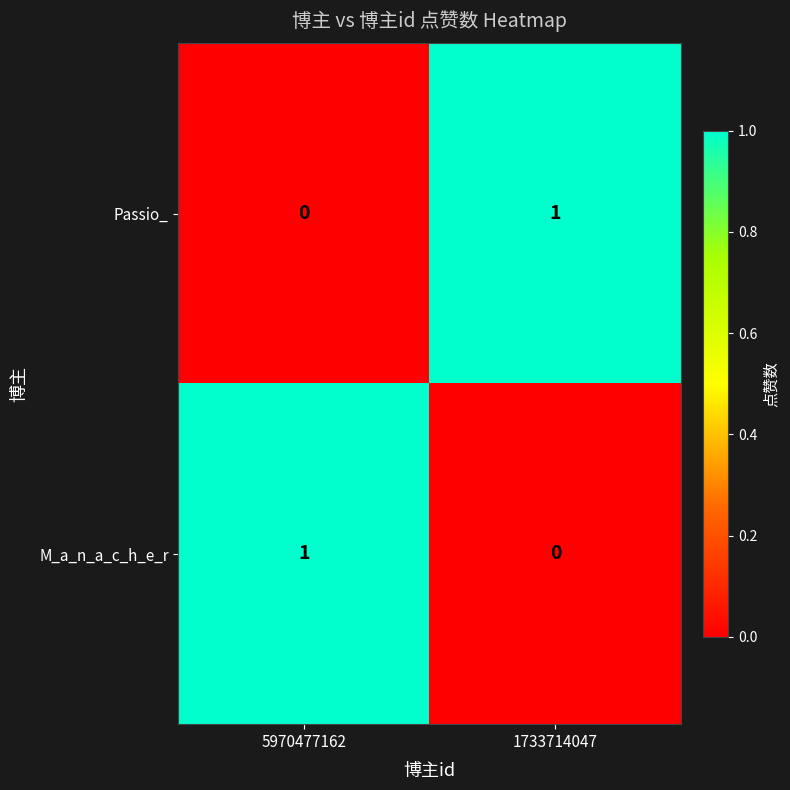

List the labels in order of M_a_n_a_c_h_e_r value, largest first.

5970477162, 1733714047